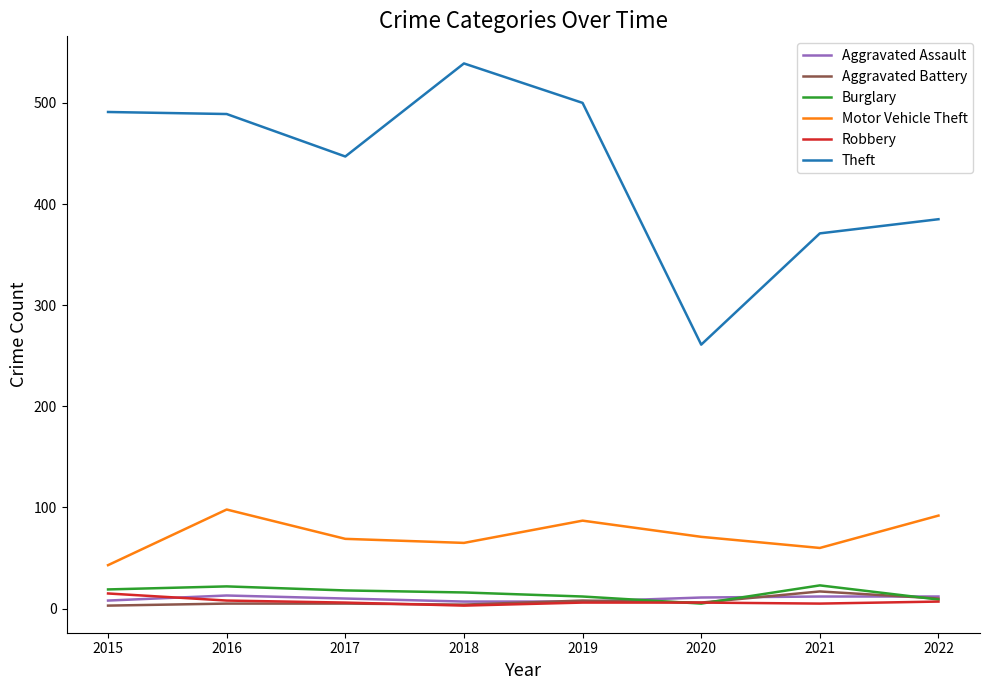

What is the maximum value shown in the chart?

539